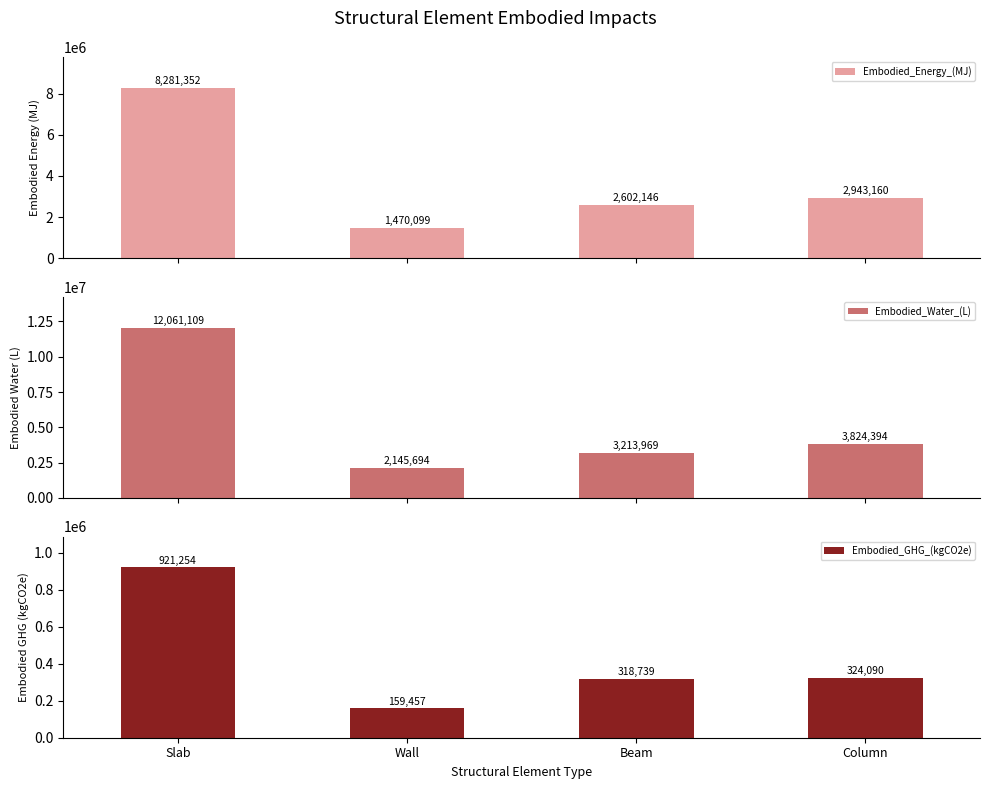

Which has a higher value, Wall or Beam?

Beam